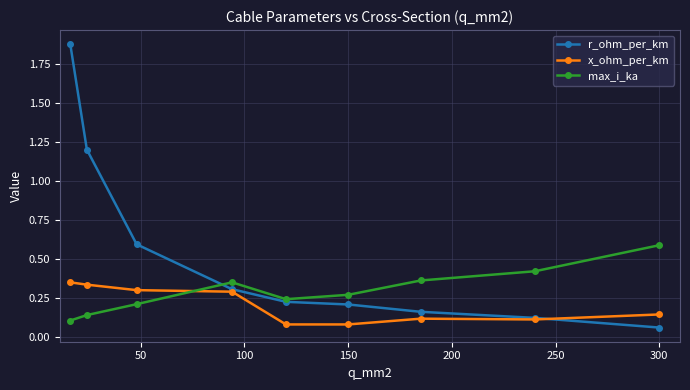

Does the chart display data point markers on the line(s)?

Yes